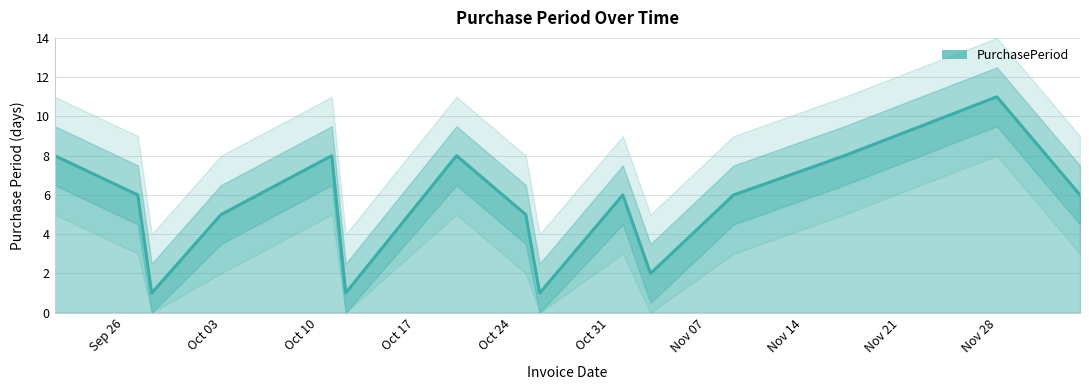

What is the label of the 2nd point from the left?

2017-09-27